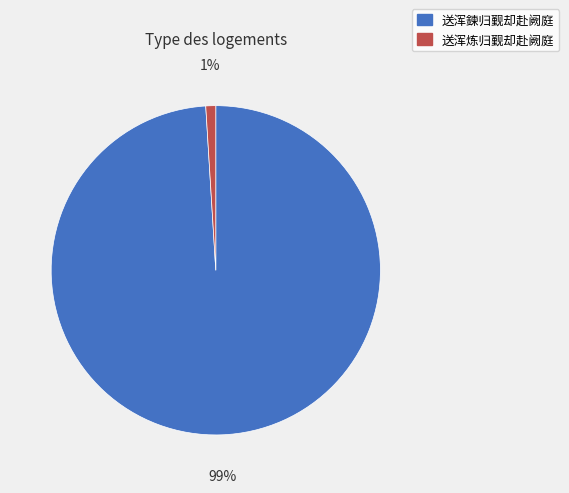

How many segments does this pie chart have?

2